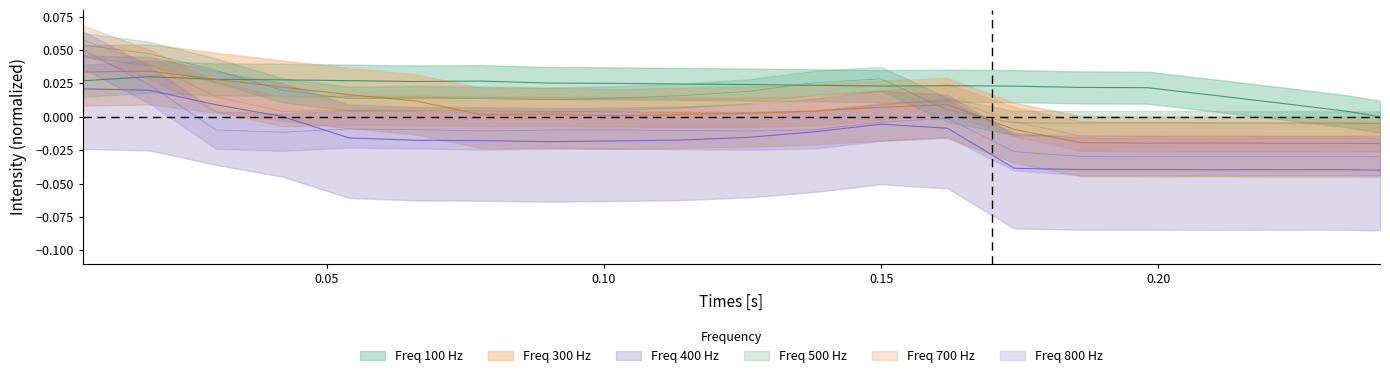

Between 11 and 17, which series saw the biggest shift?

500